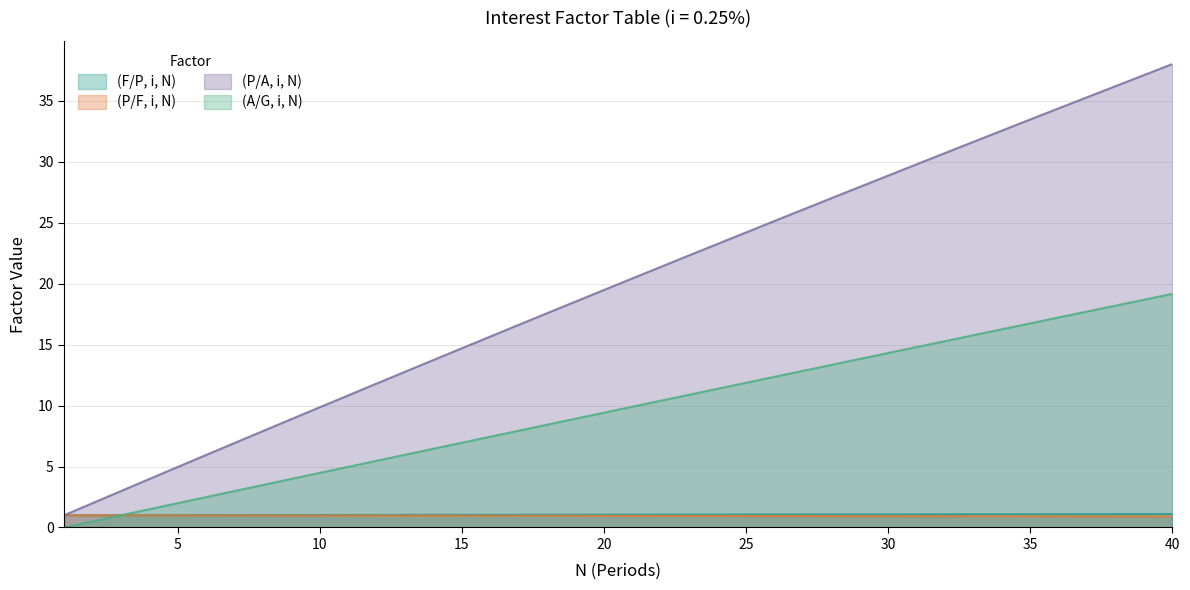

How many lines are shown in the chart?

4